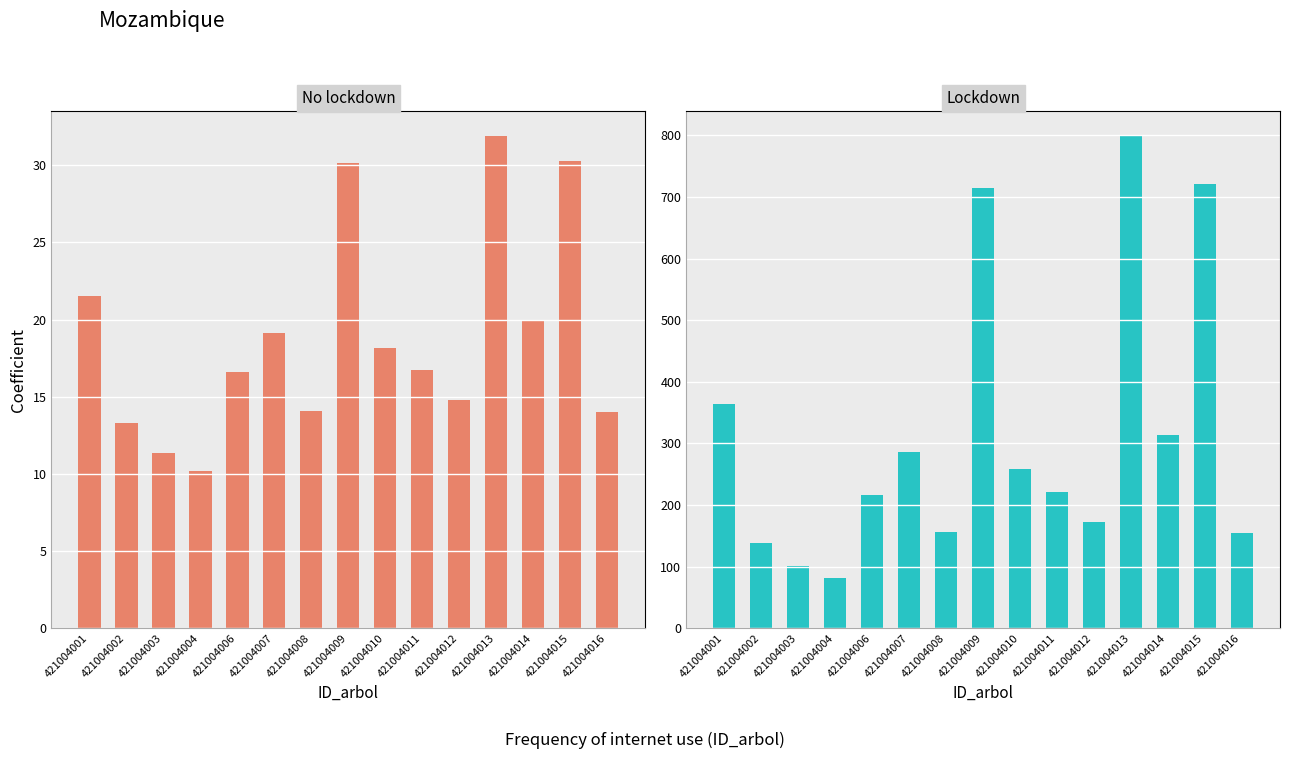

Which has a higher value, 421004006 or 421004002?

421004006